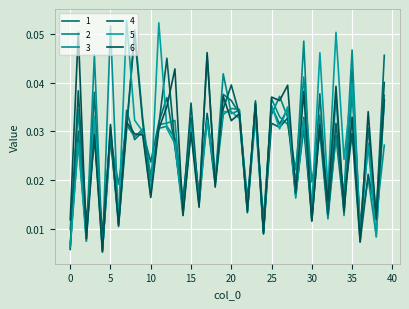

Which category has the lowest value across all series?

4